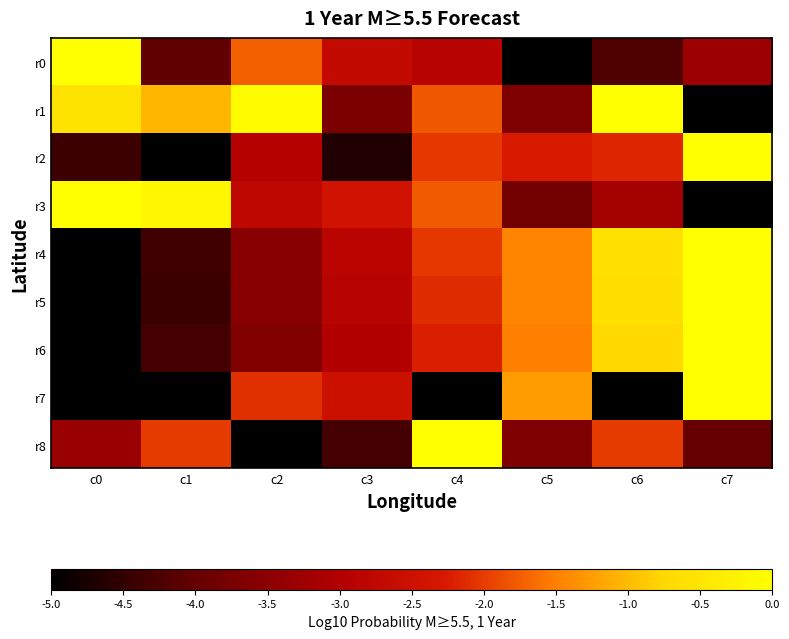

Between c5 and c7, which series saw the biggest shift?

r2